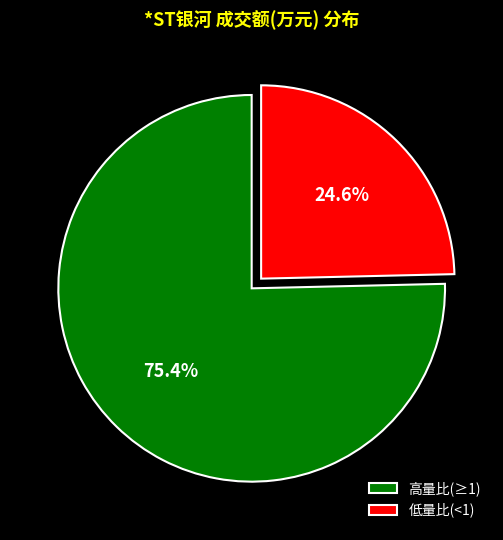

Rank the categories by value from lowest to highest.

低量比(<1), 高量比(≥1)